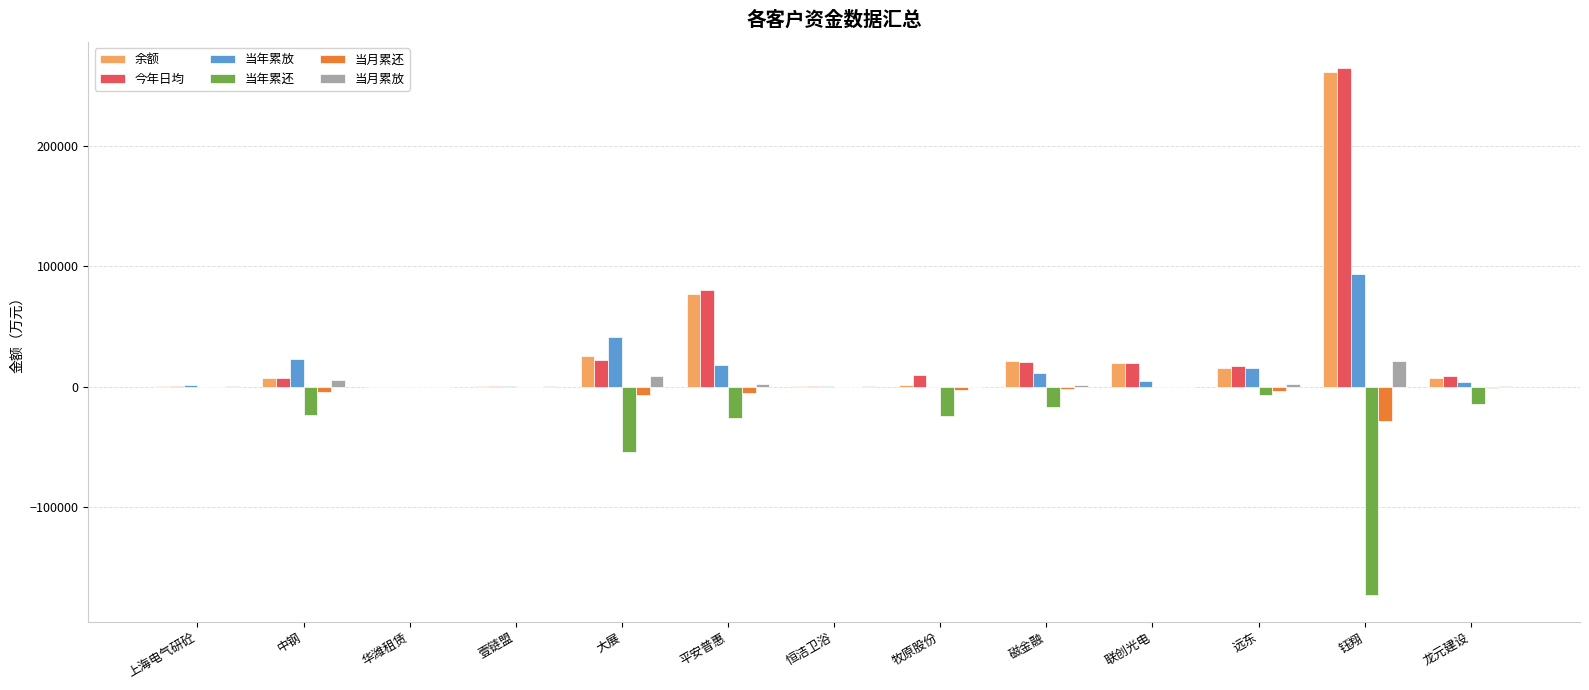

Which series changed the most between 上海电气研砼 and 平安普惠?

今年日均